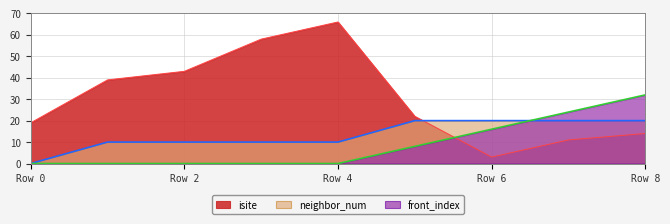

Rank the series by their average value, from highest to lowest.

isite, neighbor_num, front_index